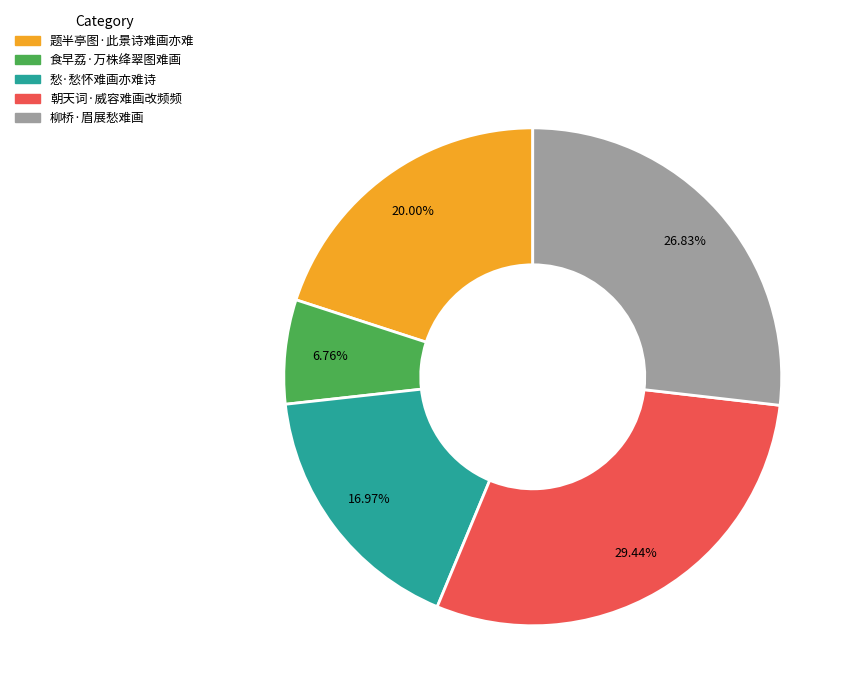

To the nearest percent, what portion does 愁·愁怀难画亦难诗 represent?

17%